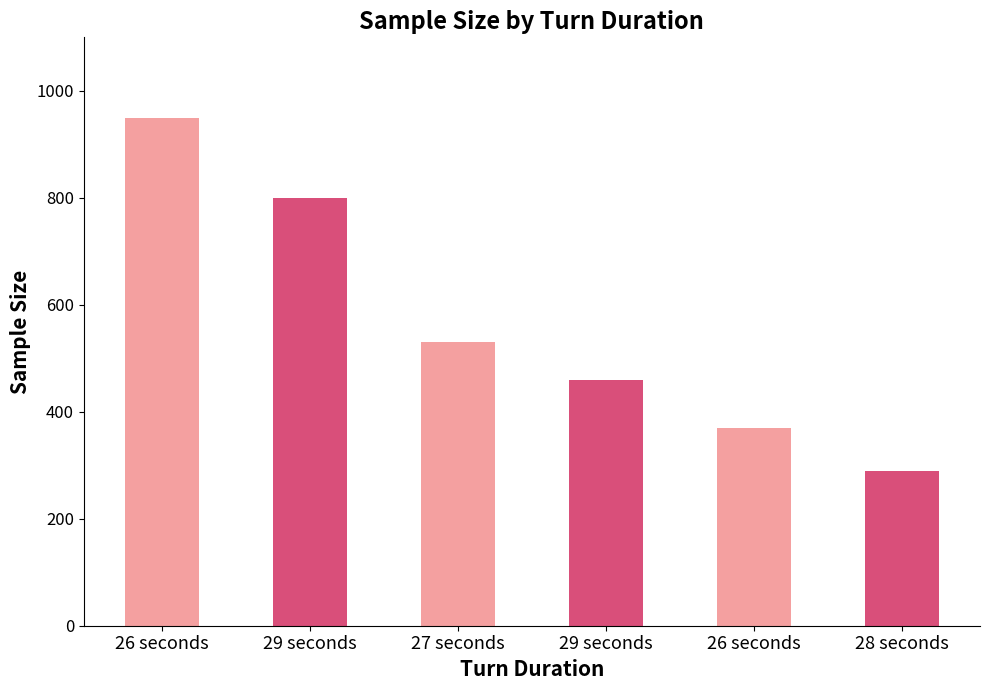

Which category has the lowest value across all series?

28 seconds